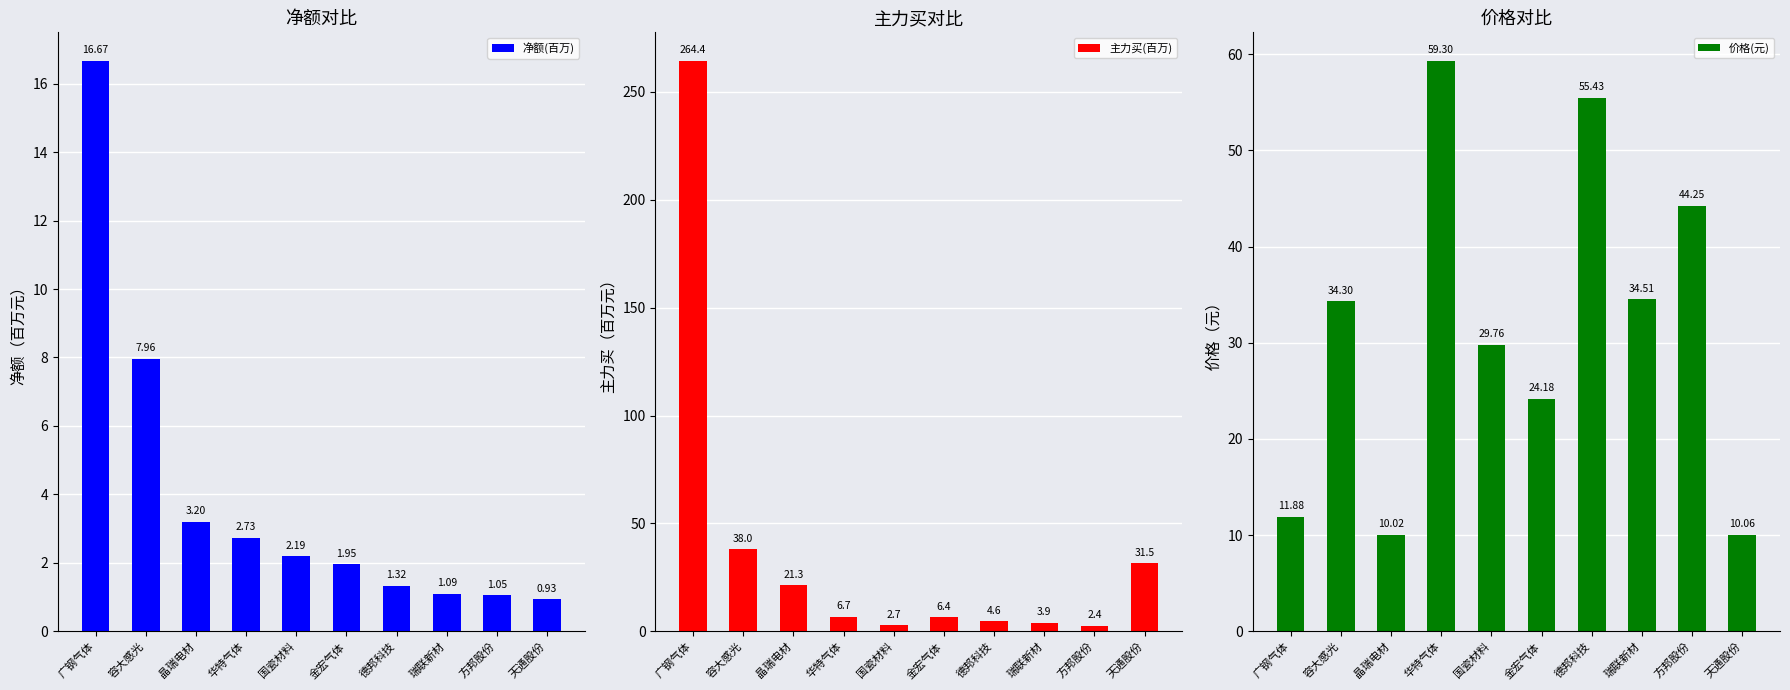

At which label does 价格(元) first exceed 34?

容大感光